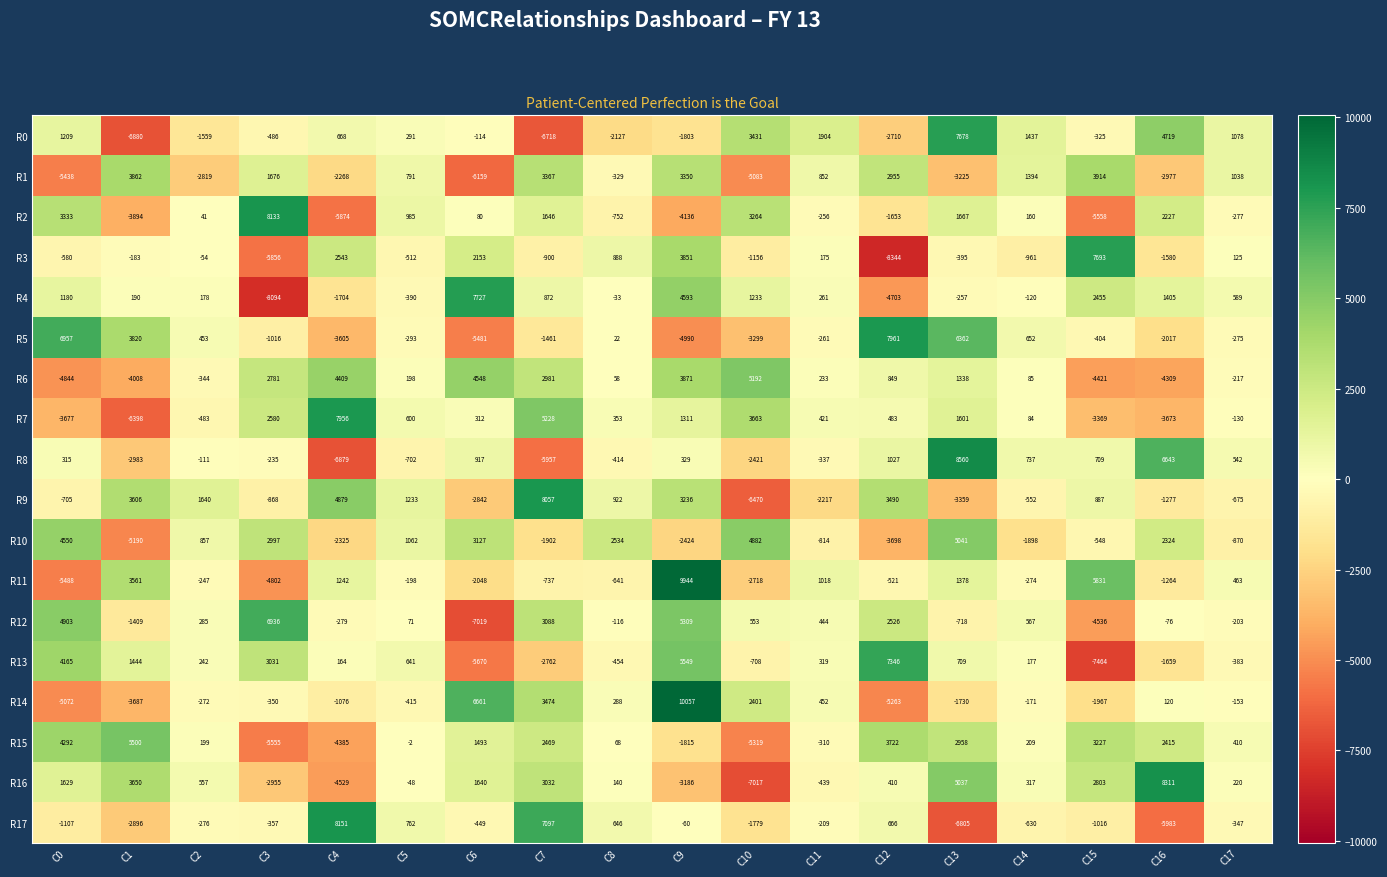

List the series in order of their peak value, highest first.

R14, R11, R8, R16, R17, R2, R9, R5, R7, R4, R3, R0, R13, R12, R15, R6, R10, R1